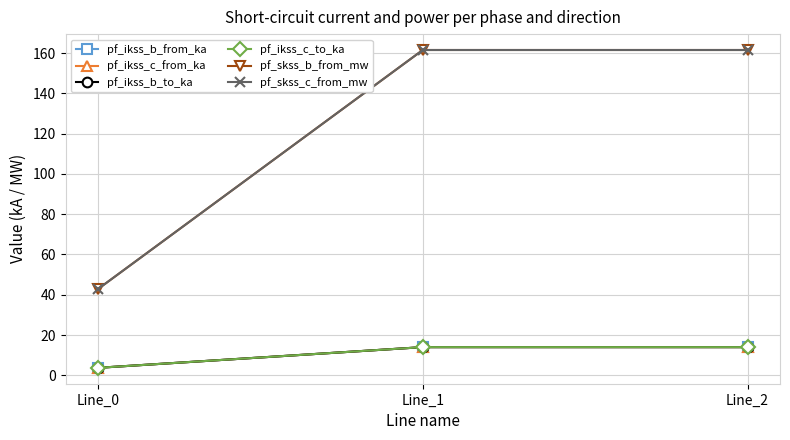

At how many categories does at least one series exceed 157?

2